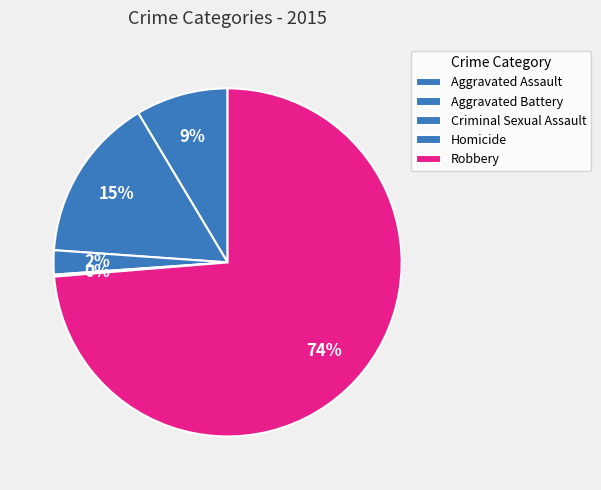

The Robbery slice represents 84% of the pie. True or false?

False